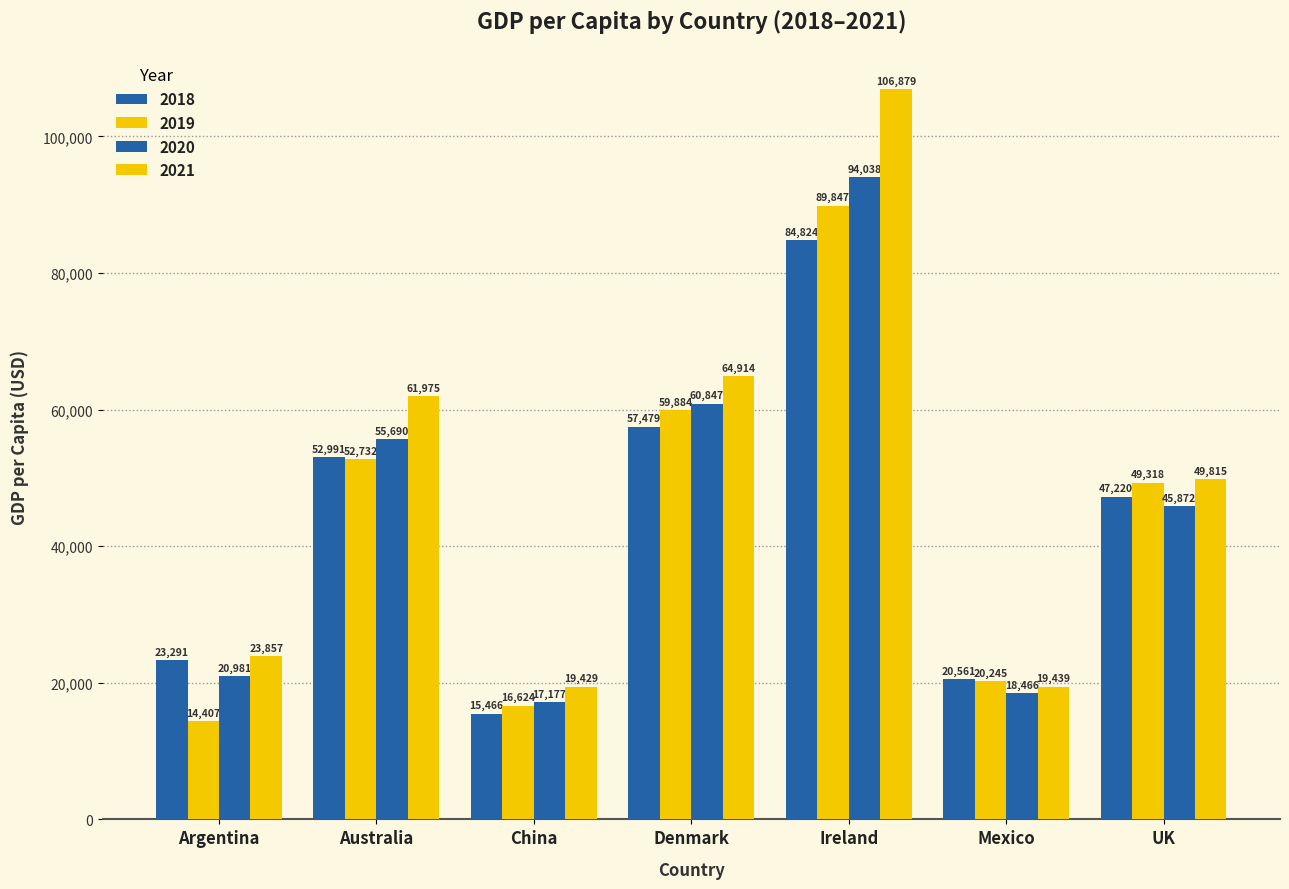

Which series has the widest spread of values?

2021